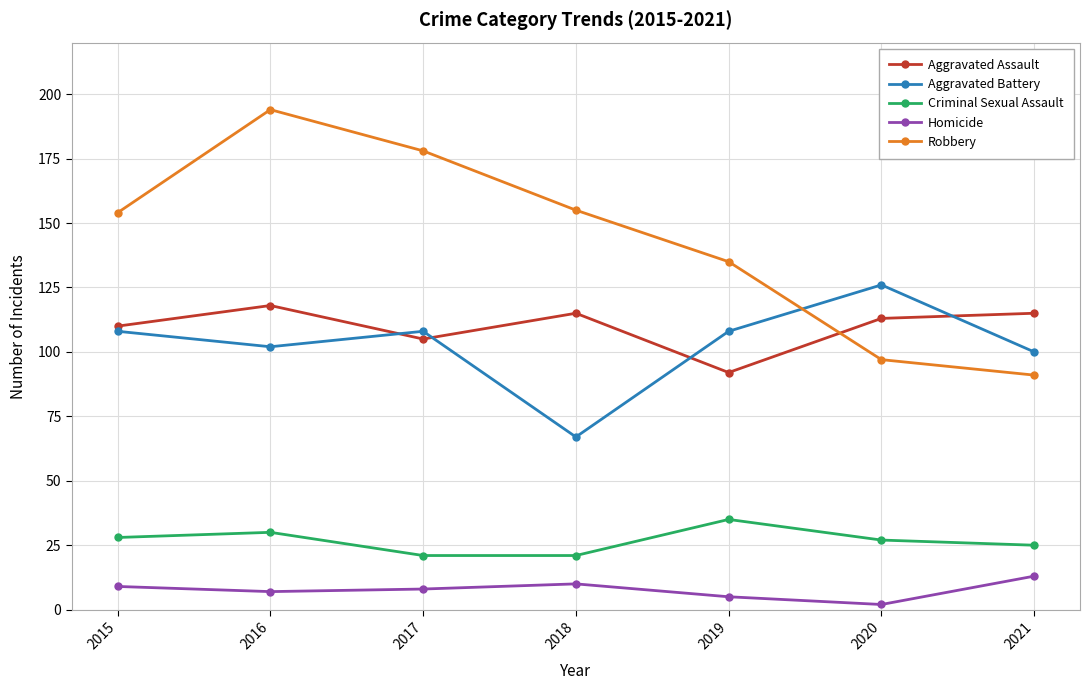

At which category is the sum across all series the highest?

2016